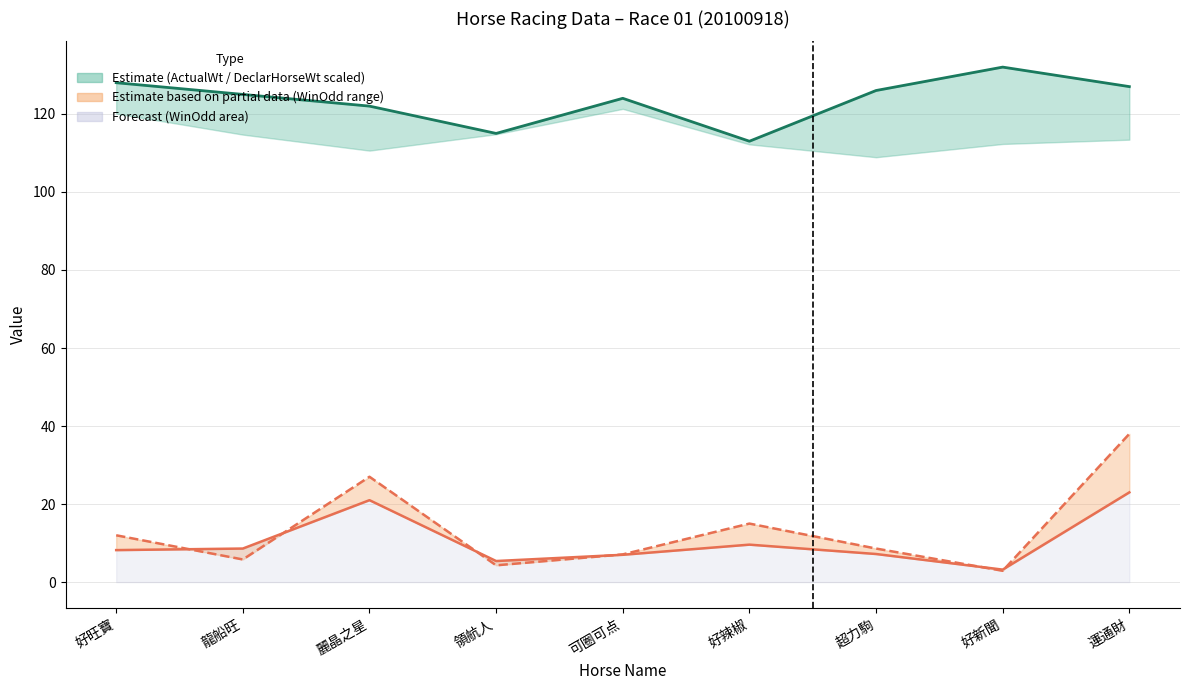

At how many categories does at least one series exceed 14?

9